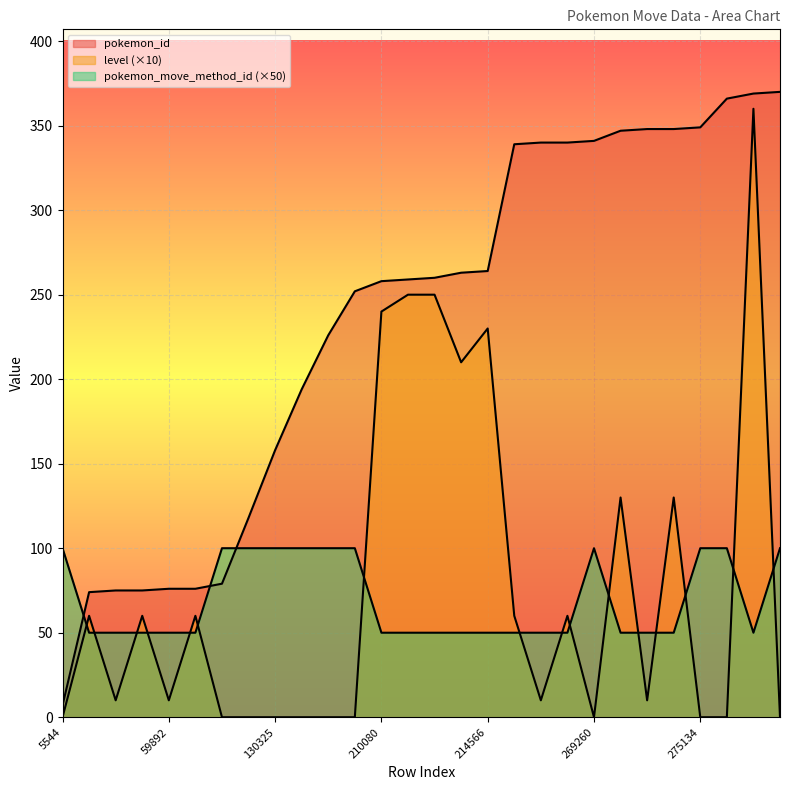

Is it true that level equals 241 at 275134?

False